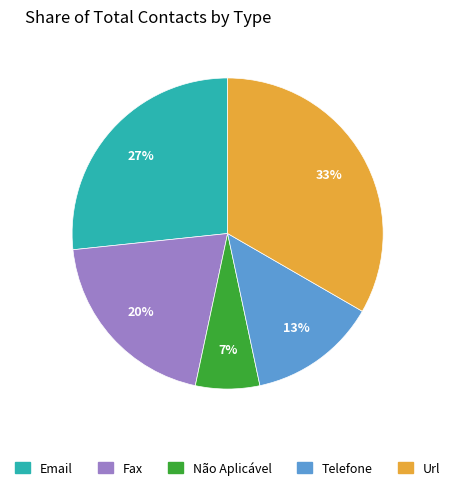

True or false: Telefone accounts for 13% of the total.

True